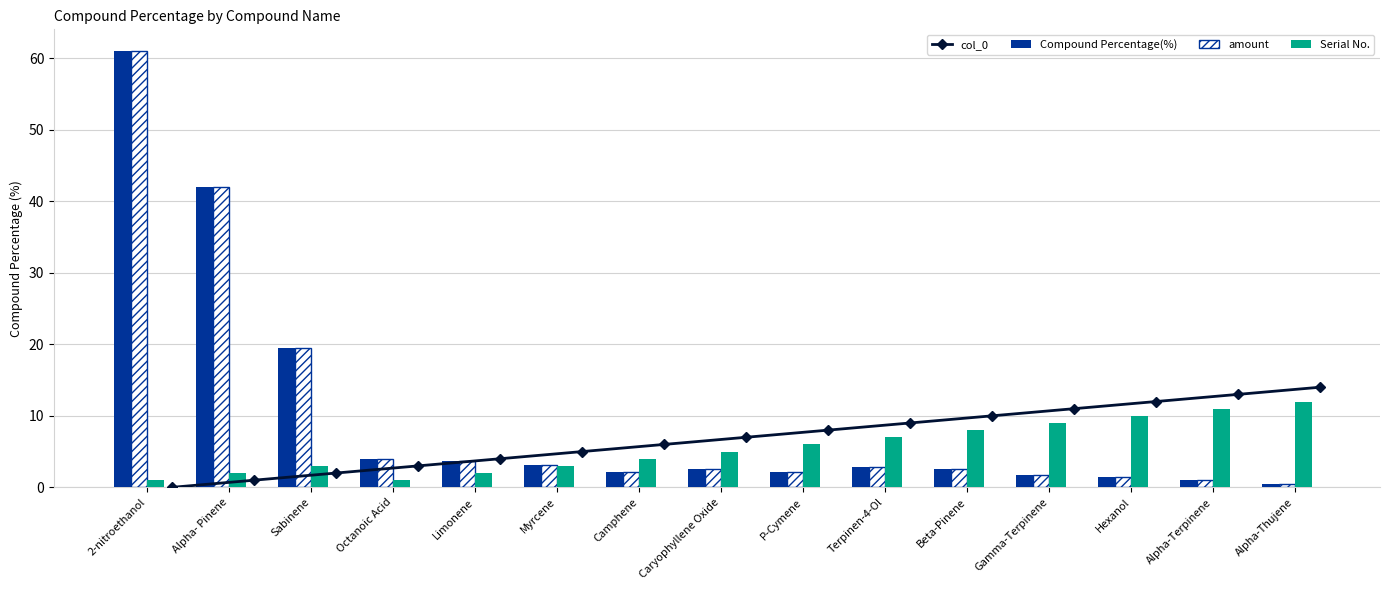

Reading left to right, transcribe all the data shown in this chart.

col_0: 0.0	1.0	2.0	3.0	4.0	5.0	6.0	7.0	8.0	9.0	10.0	11.0	12.0	13.0	14.0
Compound Percentage(%): 61.0	42.0	19.5	4.0	3.7	3.1	2.1	2.5	2.2	2.9	2.6	1.7	1.5	1.1	0.5
amount: 61.0	42.0	19.5	4.0	3.7	3.1	2.1	2.5	2.2	2.9	2.6	1.7	1.5	1.1	0.5
Serial No.: 1.0	2.0	3.0	1.0	2.0	3.0	4.0	5.0	6.0	7.0	8.0	9.0	10.0	11.0	12.0